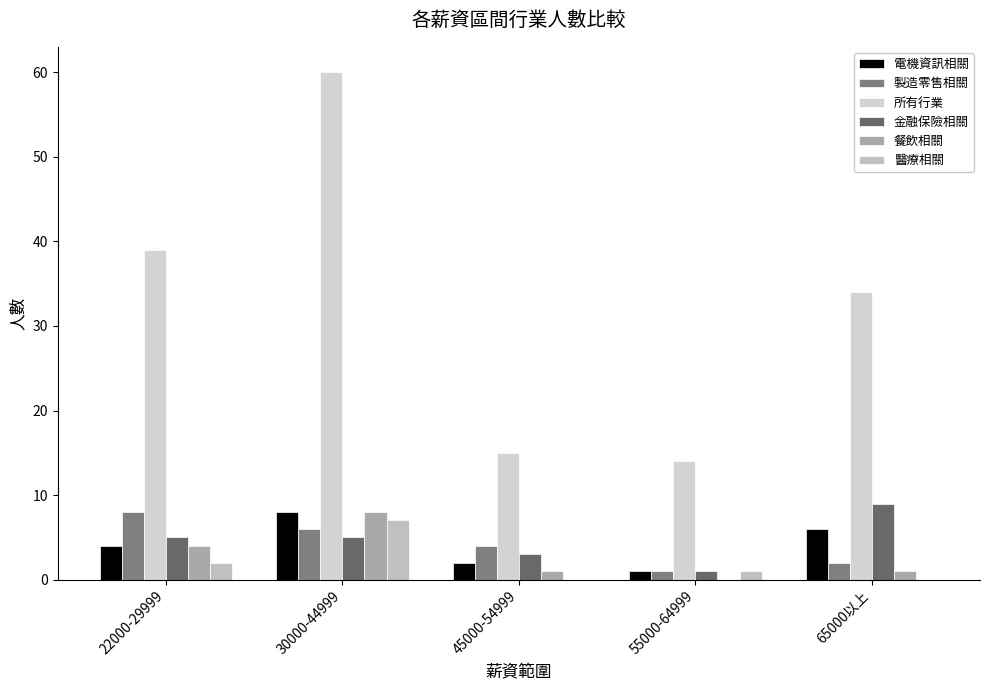

Reading left to right, what are all the values shown in this chart?

電機資訊相關: 4	8	2	1	6
製造零售相關: 8	6	4	1	2
所有行業: 39	60	15	14	34
金融保險相關: 5	5	3	1	9
餐飲相關: 4	8	1	0	1
醫療相關: 2	7	0	1	0